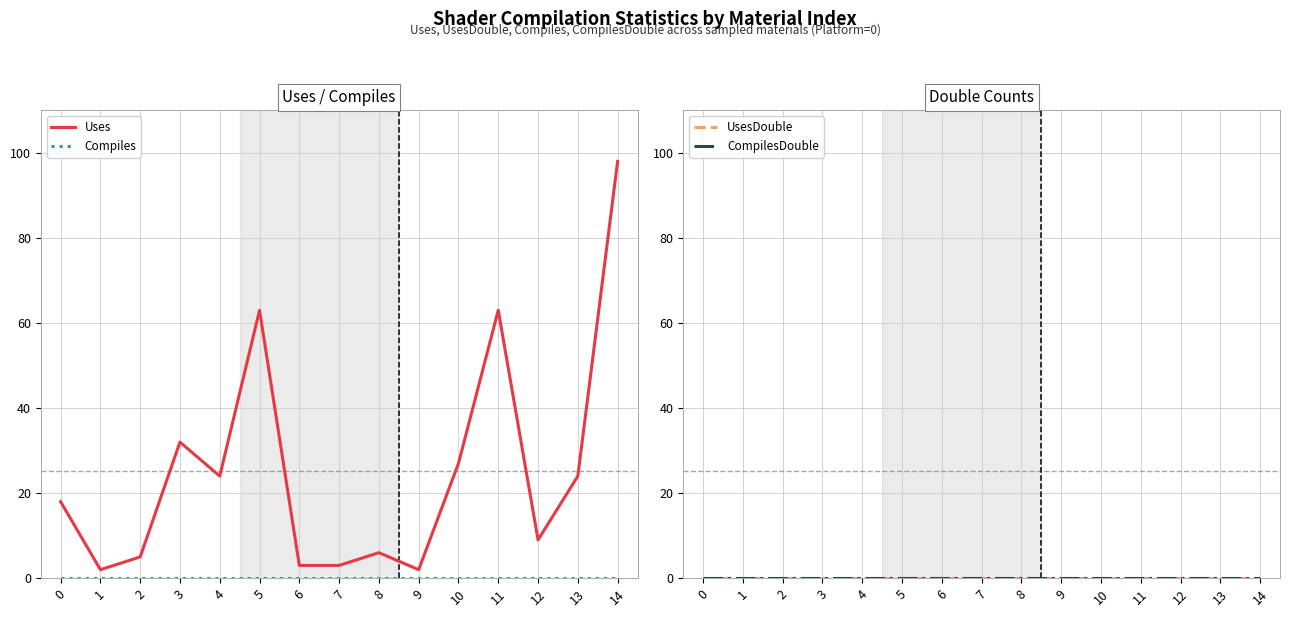

Which series has the largest total across all categories?

Uses